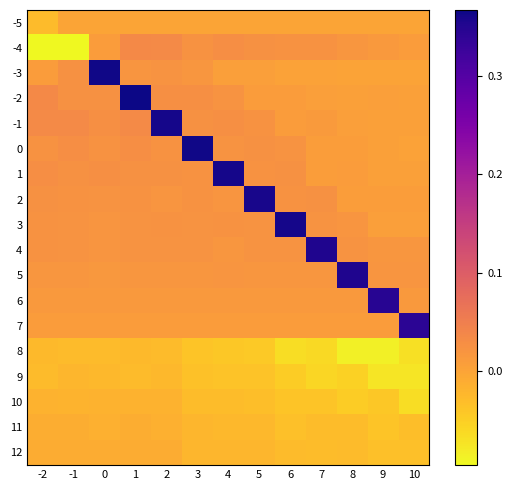

At how many categories does at least one series exceed 0?

13